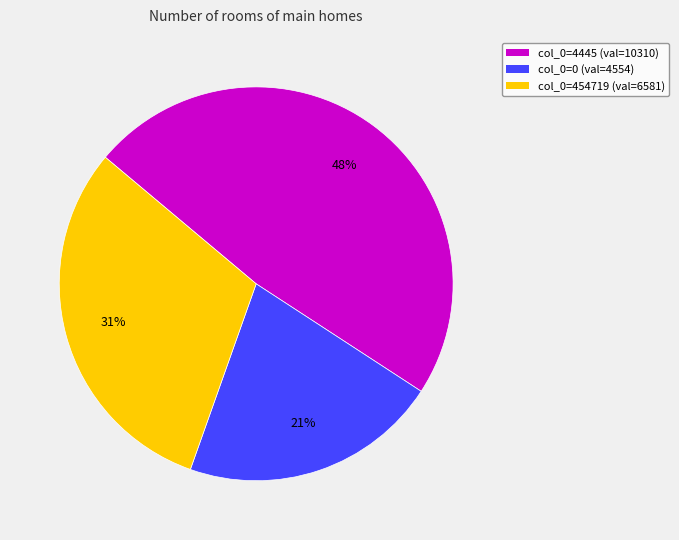

To the nearest percent, what is the average slice percentage?

33%